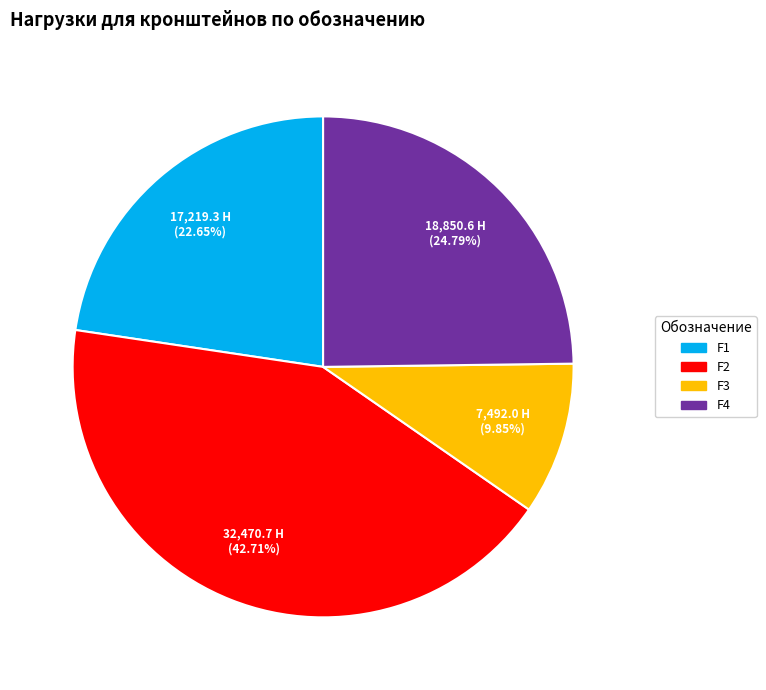

What is the ratio of the value at F4 to the value at F1?

1.1